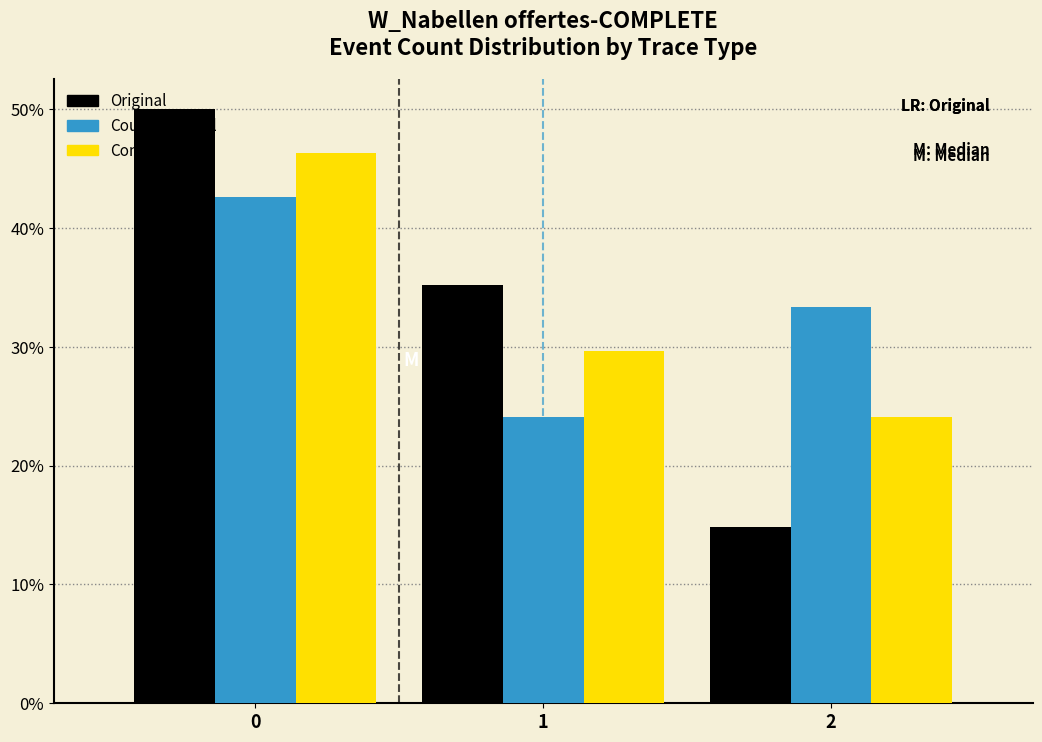

What is the height of the Original bar covering 0.5 to 1.5 on the x-axis? The values are not printed on the chart, so give them approximately, as read against the axis.

35